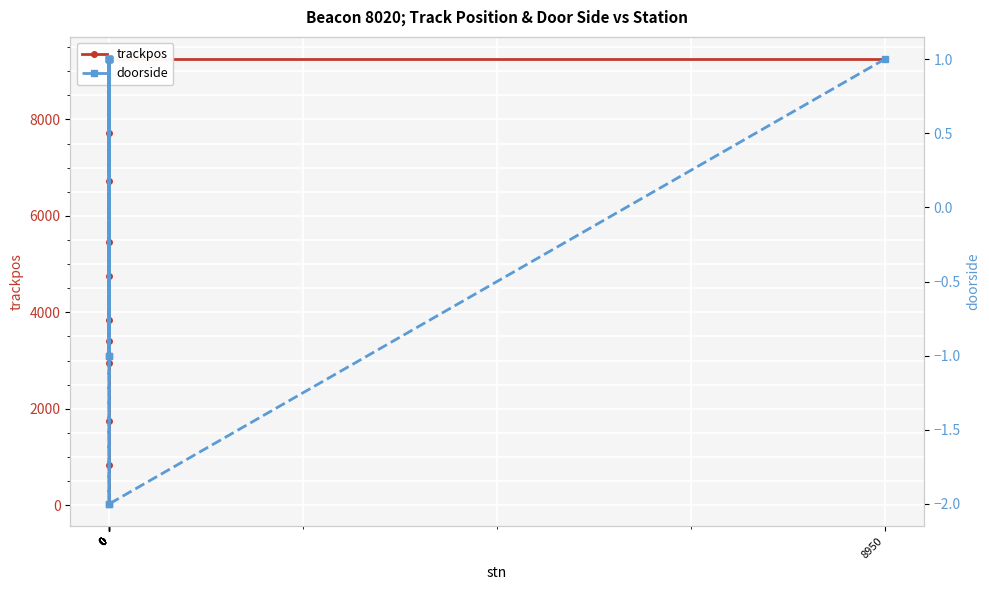

Is the value of doorside at 0 greater than the value of trackpos at 0?

No